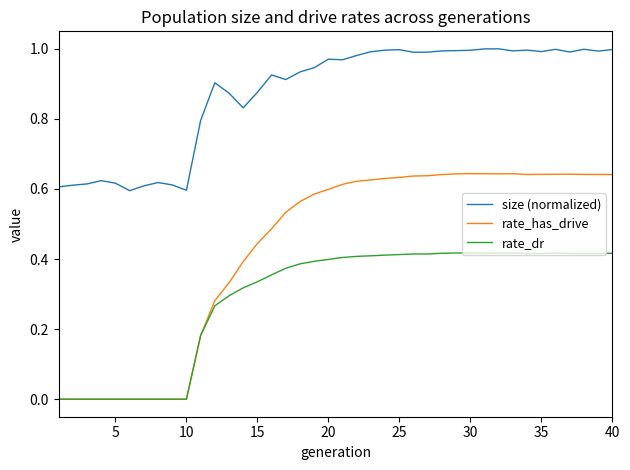

Which series has the largest range (max minus min)?

rate_has_drive